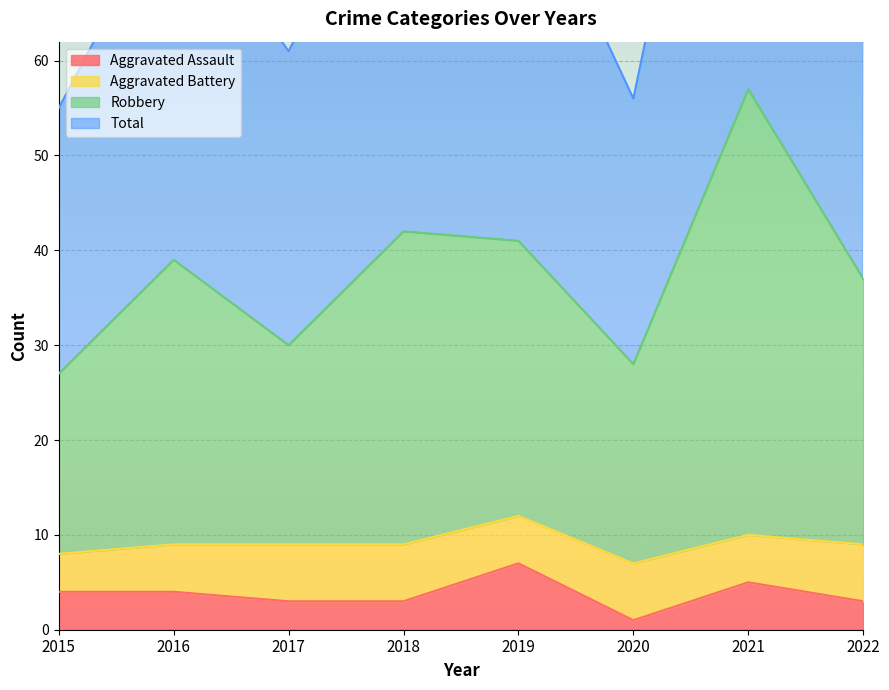

Which series has the largest total across all categories?

Total